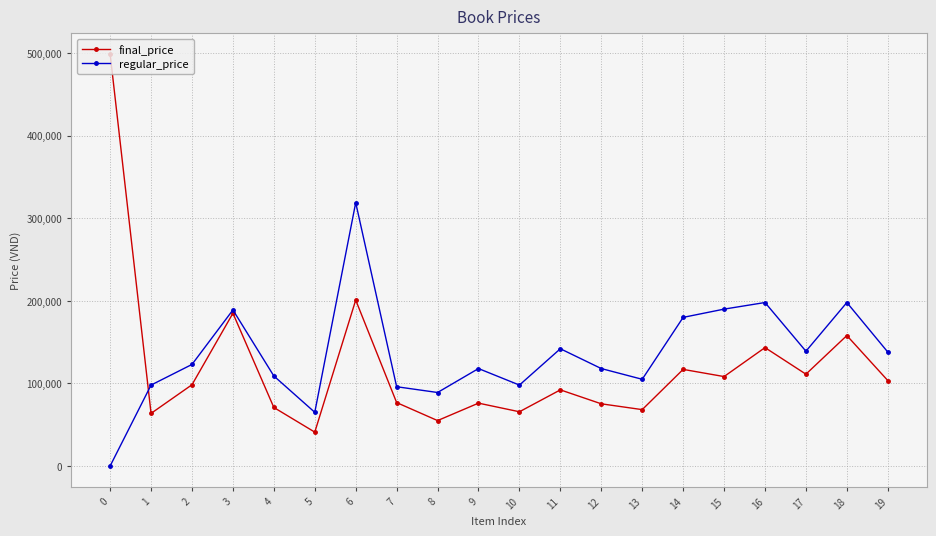

Rank the series at 1 from lowest to highest value.

final_price, regular_price